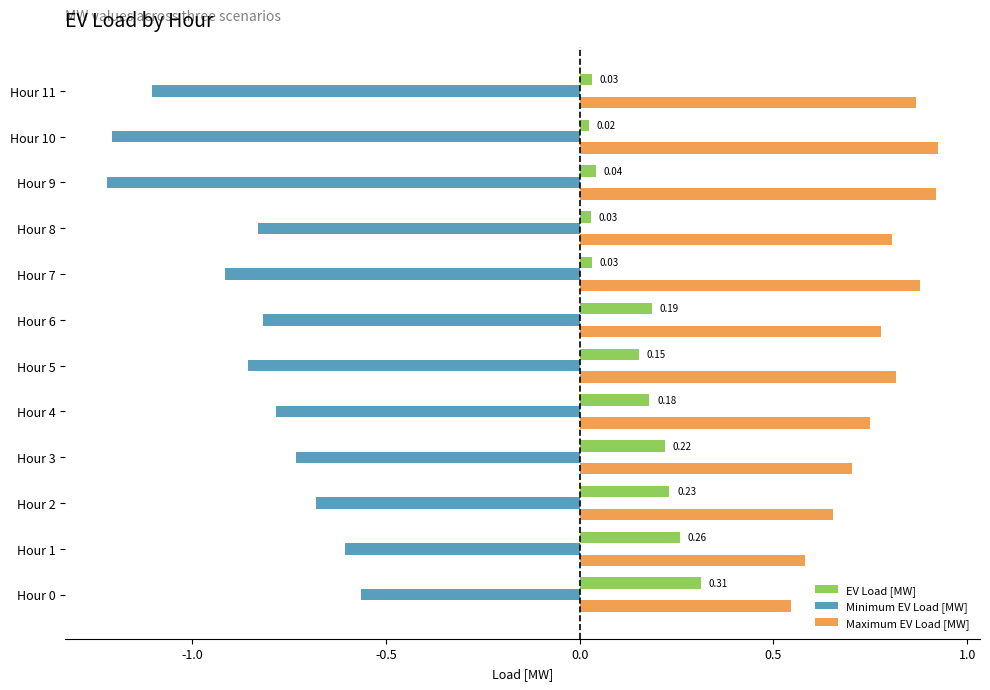

What is the average value of the Maximum EV Load [MW] series?

0.8